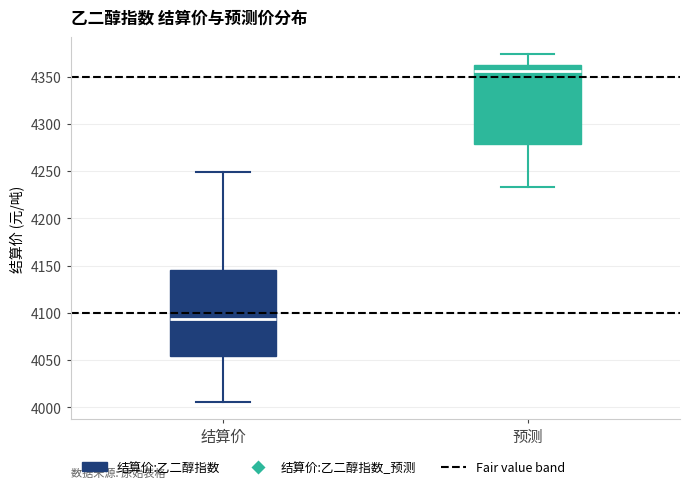

Reading left to right, transcribe this box plot: for each box, give where its median line is, the range the box spans, and where its two whiskers end, as read against the y-axis. The values are not printed on the chart, so give them approximately, as read against the axis.

结算价: median 4095, box 4055 to 4145, whiskers 4005 to 4250
预测: median 4355, box 4280 to 4360, whiskers 4235 to 4375